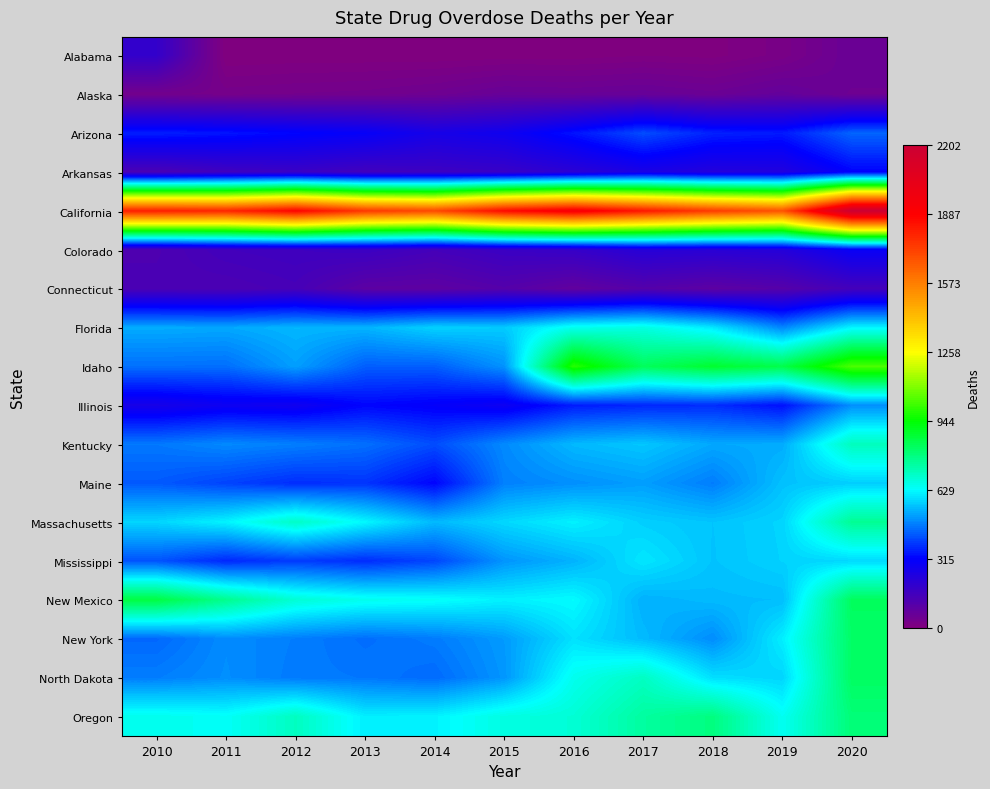

Which label corresponds to the smallest value in the chart?

2011